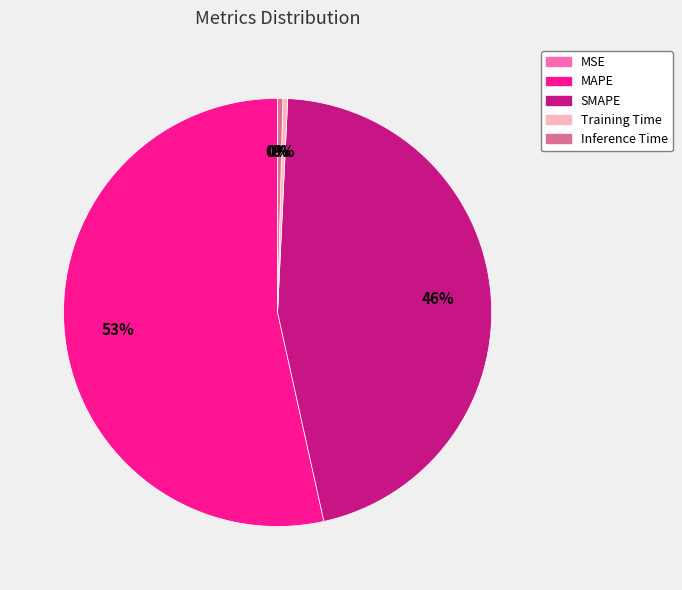

To the nearest percent, what is the combined percentage of MAPE and Inference Time?

54%